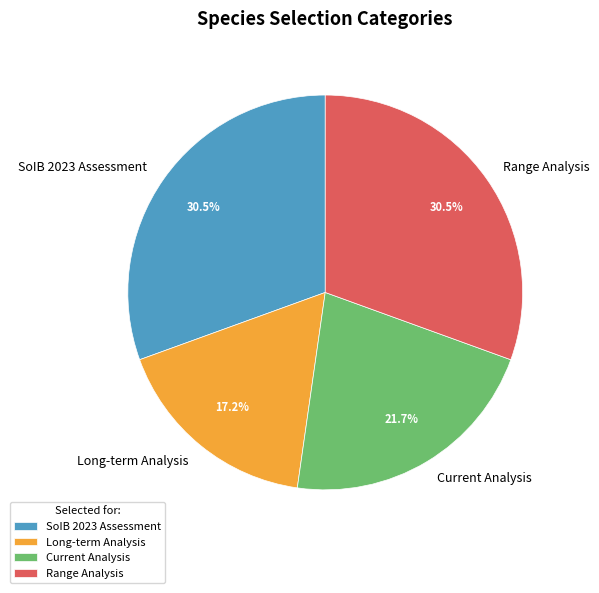

What percentage is NOT represented by Range Analysis?

69.5%